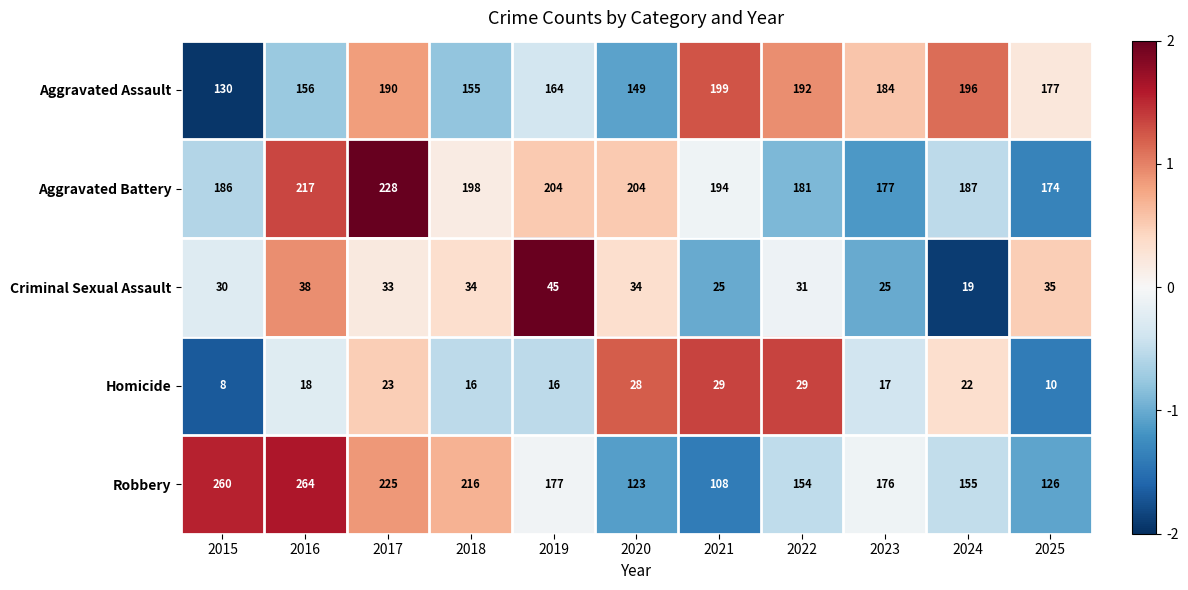

Which category has the lowest value in the Robbery series?

2021